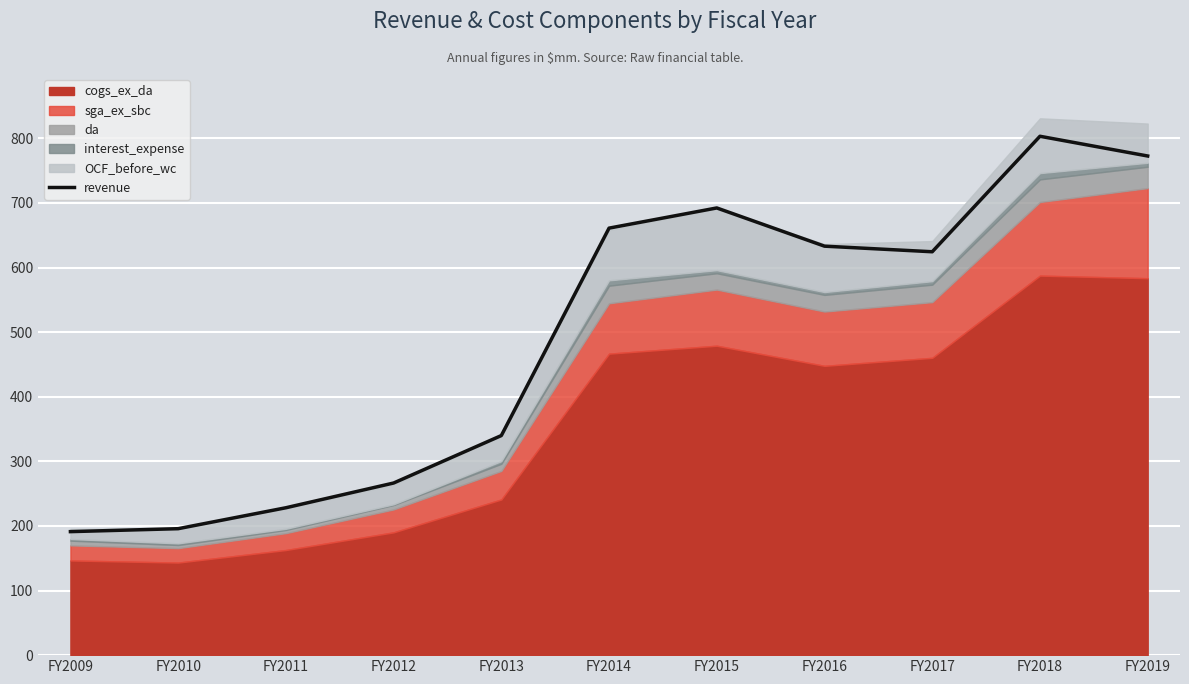

Reading left to right, transcribe all the data shown in this chart.

191.2	195.8	228.2	266.4	339.9	661.0	692.3	633.1	624.5	803.3	772.7